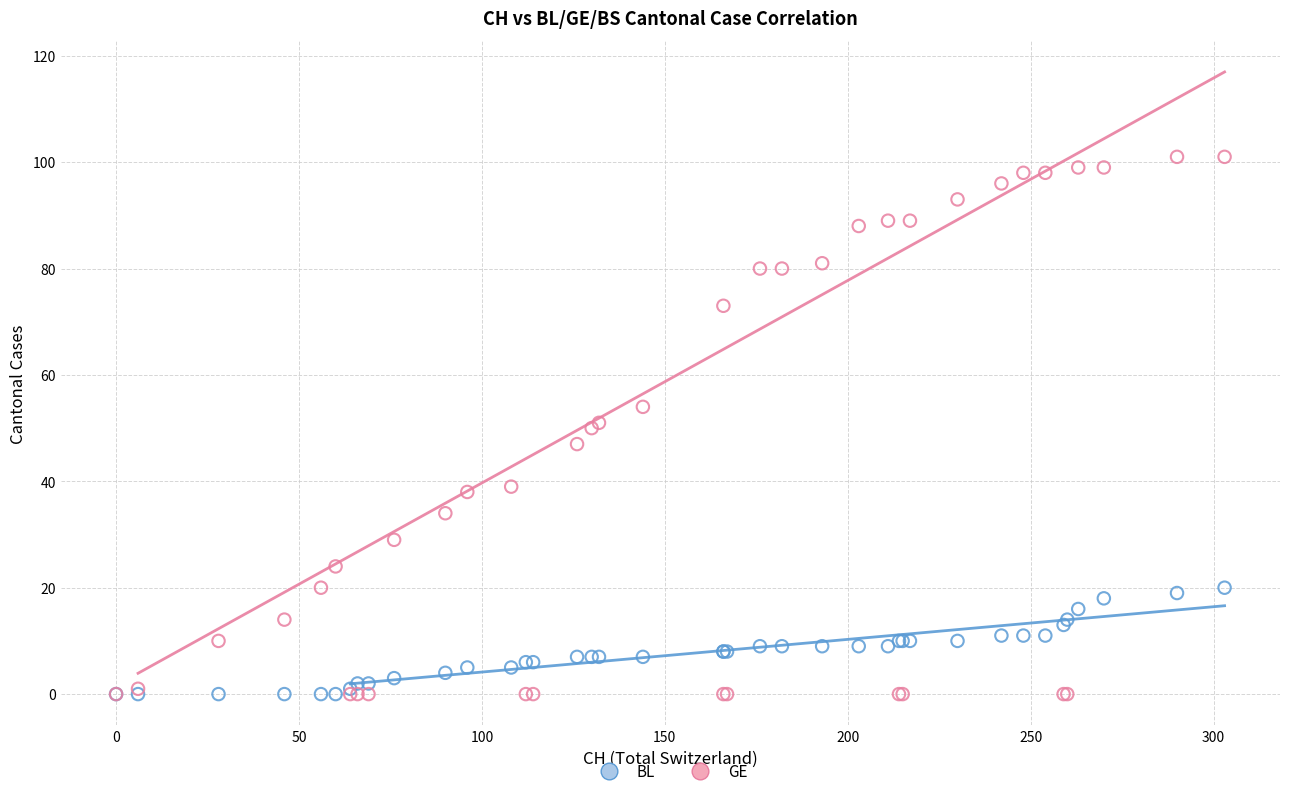

What are all the series names shown in the legend?

BL, GE